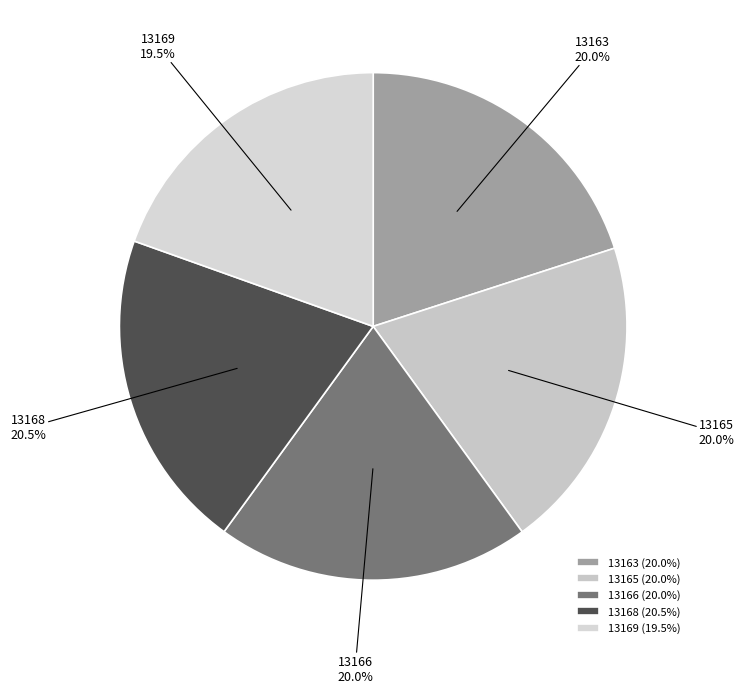

Approximately how many times larger is the value at 13169 compared to 13165?

1.0